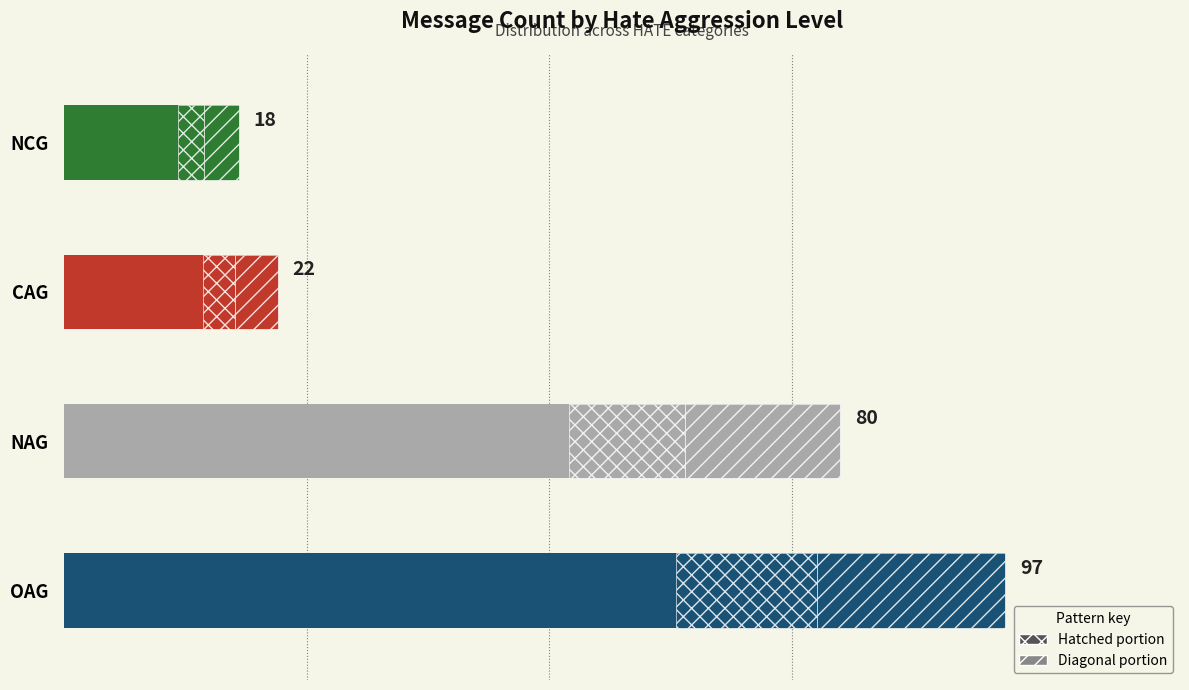

How many series are shown in this chart?

1